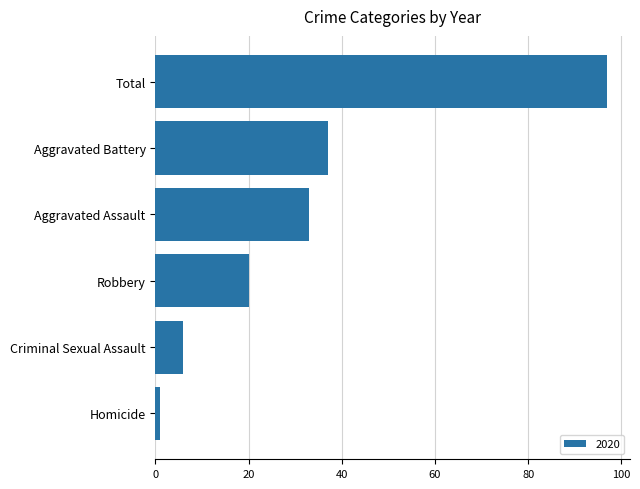

Where is the data nearest to the value 49?

Aggravated Battery